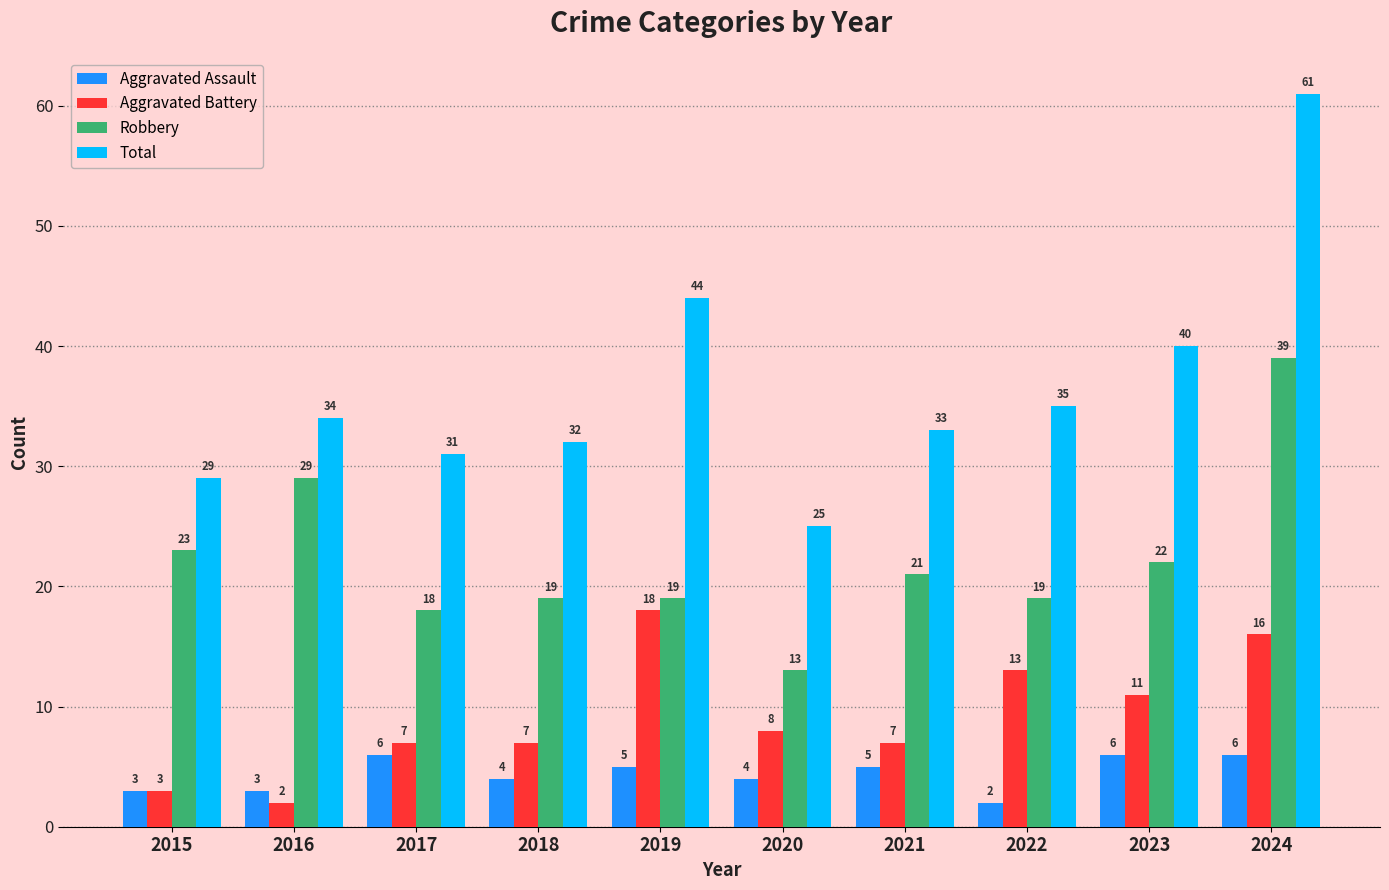

The Aggravated Battery series shows 6 at 2023. True or false?

False